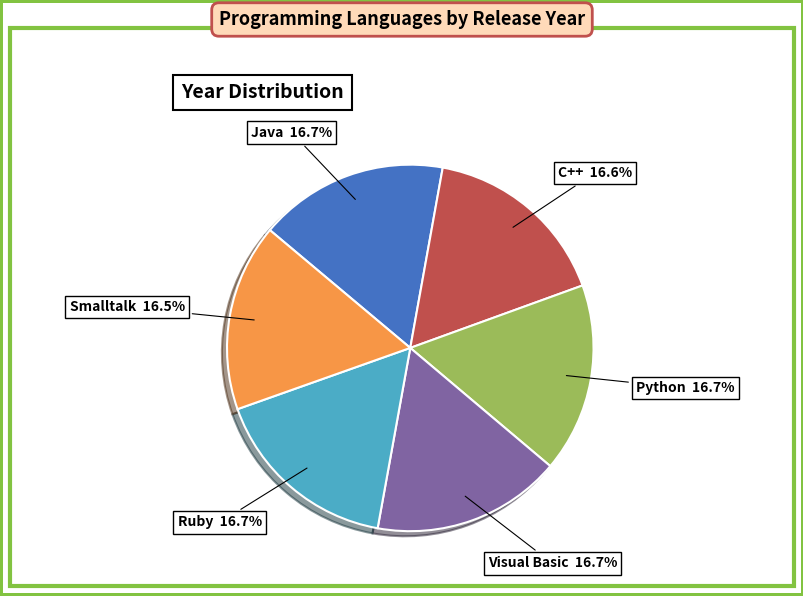

Does any single category account for the majority?

No